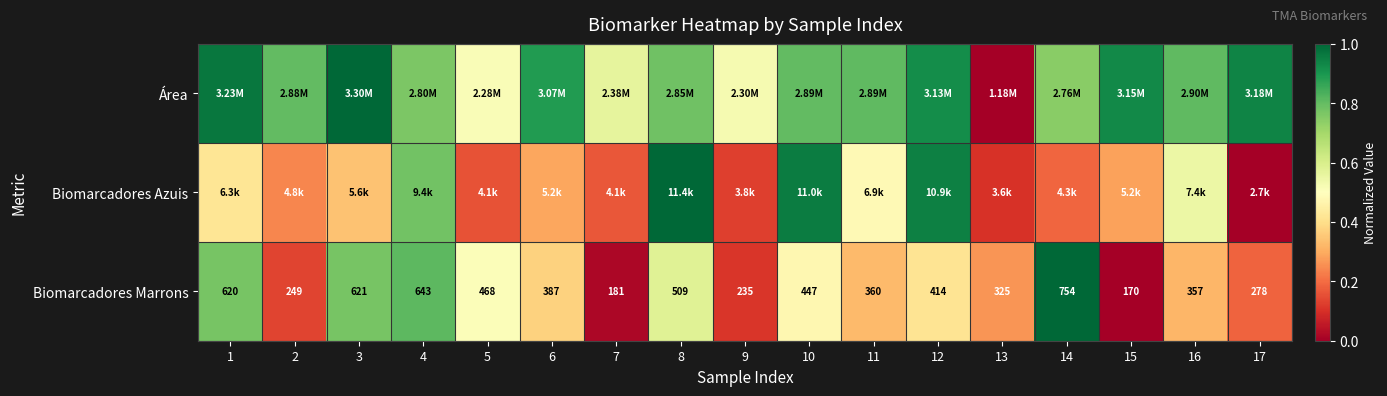

At 7, list the series in order from largest to smallest.

Área, Biomarcadores Azuis, Biomarcadores Marrons